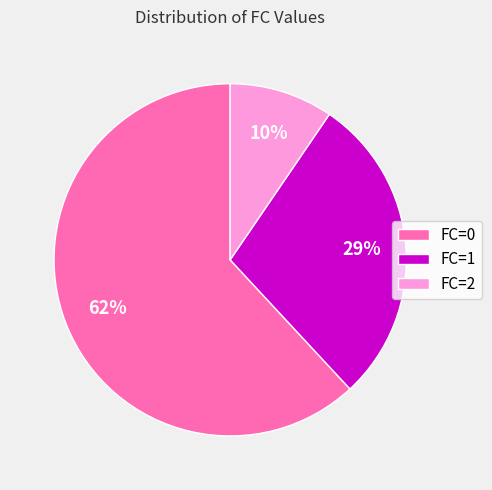

To the nearest percent, what is the average slice percentage?

33%